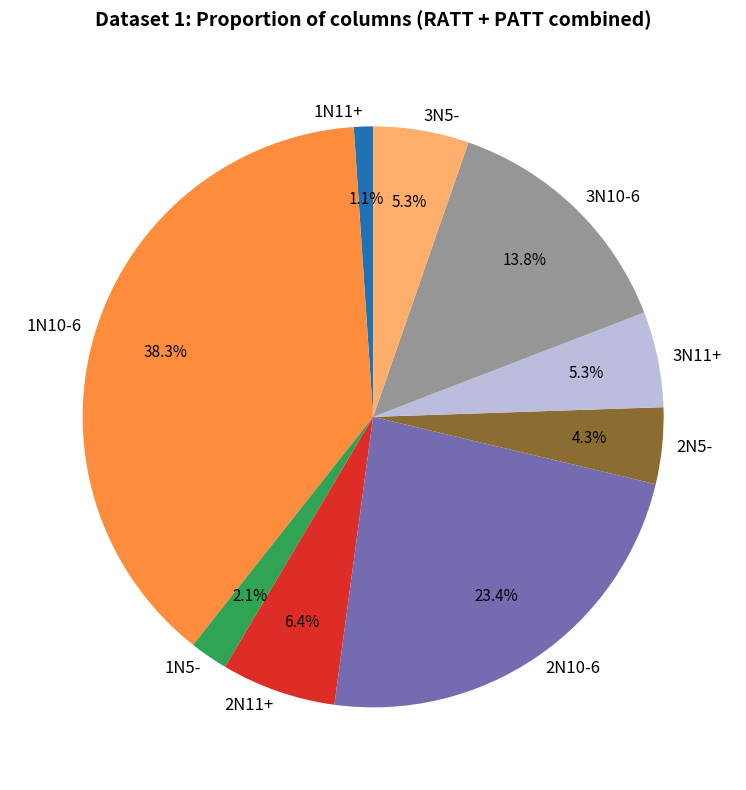

To the nearest percent, what is the difference between the 3N5- and 1N11+ slice percentages?

4%